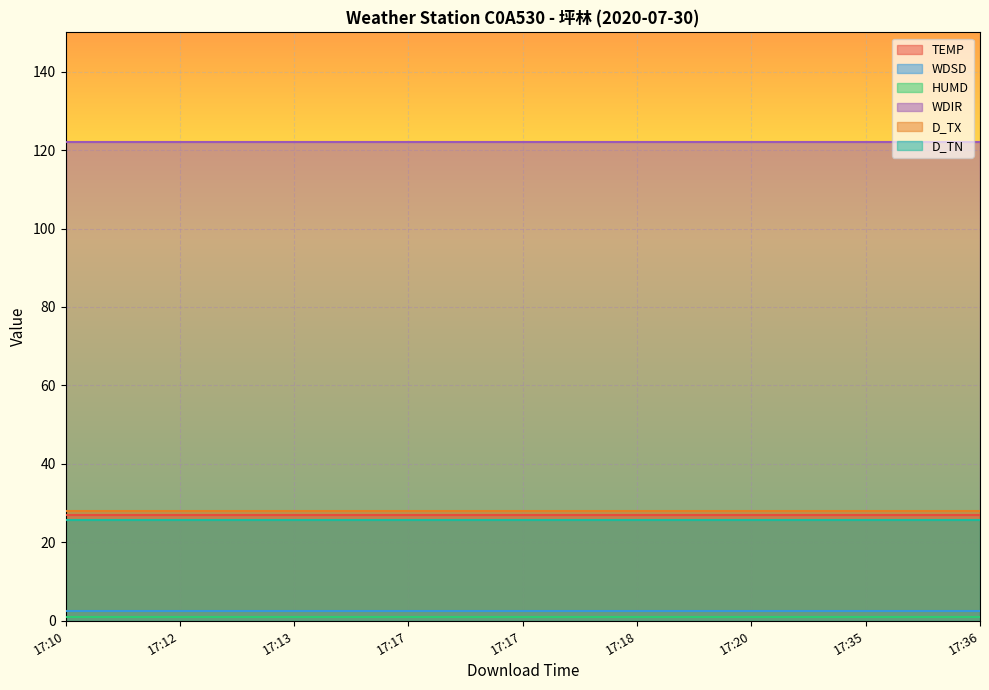

What value does the D_TX series have at 17:17?

27.9